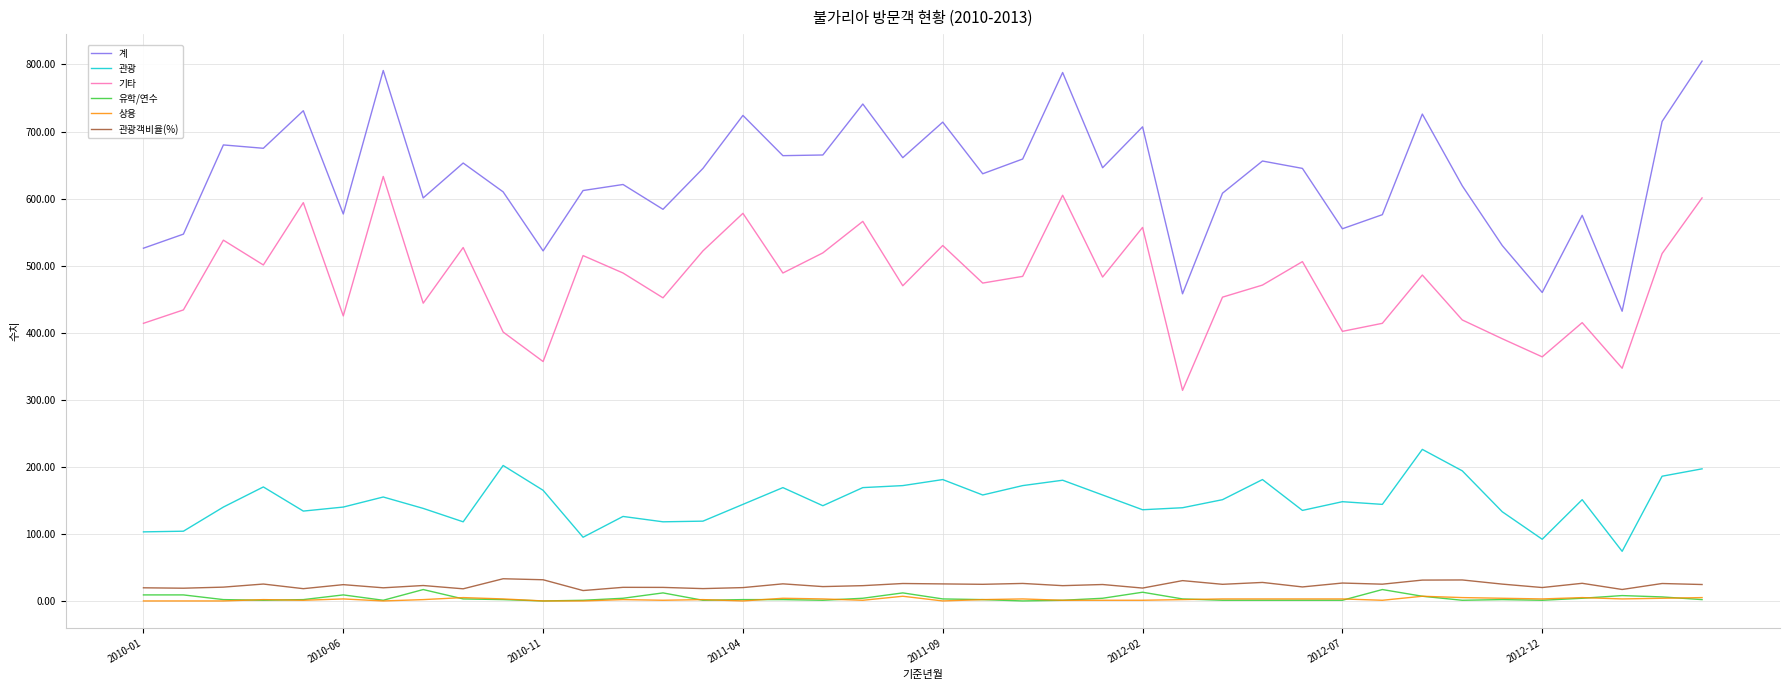

What is the maximum value shown in the chart?

805.0